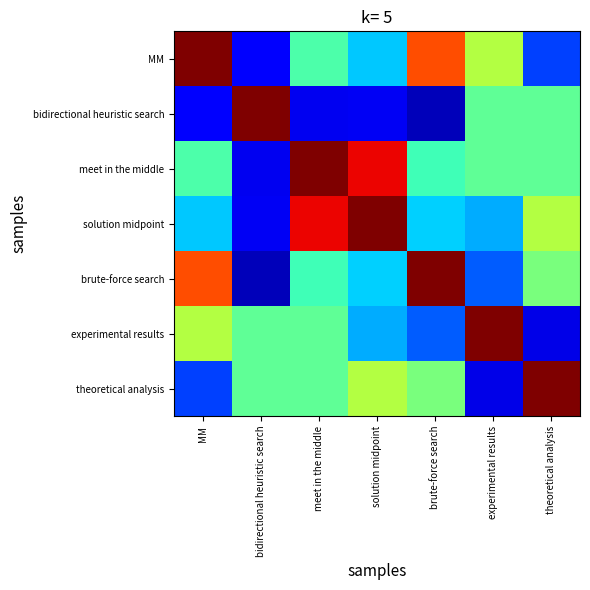

Reading right to left, extract all data points from this chart.

MM: theoretical analysis=-0.1	experimental results=0.4	brute-force search=0.8	solution midpoint=0.1	meet in the middle=0.3	bidirectional heuristic search=-0.1	MM=1.0
bidirectional heuristic search: theoretical analysis=0.3	experimental results=0.3	brute-force search=-0.2	solution midpoint=-0.2	meet in the middle=-0.2	bidirectional heuristic search=1.0	MM=-0.1
meet in the middle: theoretical analysis=0.3	experimental results=0.3	brute-force search=0.3	solution midpoint=0.9	meet in the middle=1.0	bidirectional heuristic search=-0.2	MM=0.3
solution midpoint: theoretical analysis=0.4	experimental results=0.1	brute-force search=0.1	solution midpoint=1.0	meet in the middle=0.9	bidirectional heuristic search=-0.2	MM=0.1
brute-force search: theoretical analysis=0.3	experimental results=-0.0	brute-force search=1.0	solution midpoint=0.1	meet in the middle=0.3	bidirectional heuristic search=-0.2	MM=0.8
experimental results: theoretical analysis=-0.2	experimental results=1.0	brute-force search=-0.0	solution midpoint=0.1	meet in the middle=0.3	bidirectional heuristic search=0.3	MM=0.4
theoretical analysis: theoretical analysis=1.0	experimental results=-0.2	brute-force search=0.3	solution midpoint=0.4	meet in the middle=0.3	bidirectional heuristic search=0.3	MM=-0.1